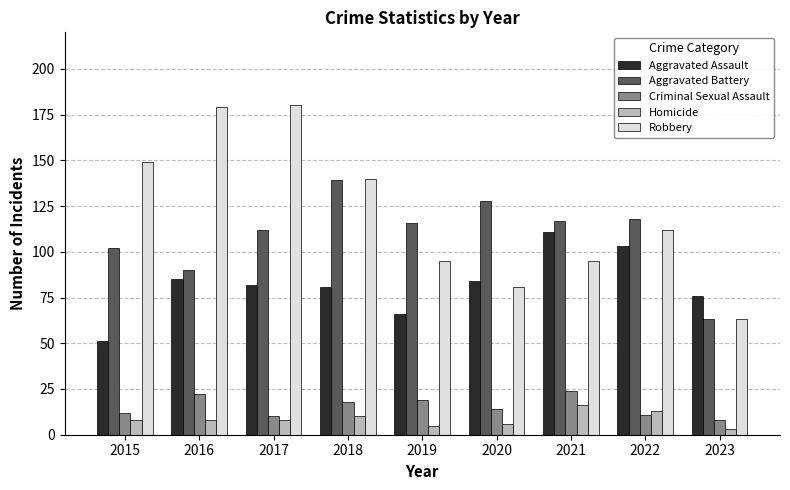

Which series has the largest total across all categories?

Robbery